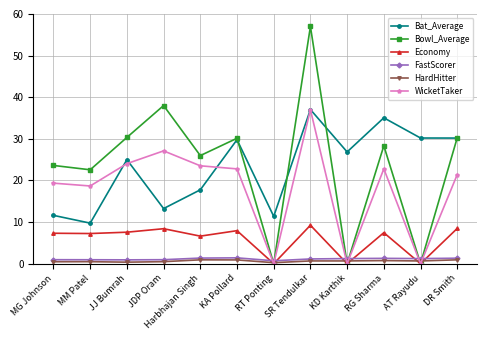

True or false: HardHitter and Bat_Average cross at least once.

False